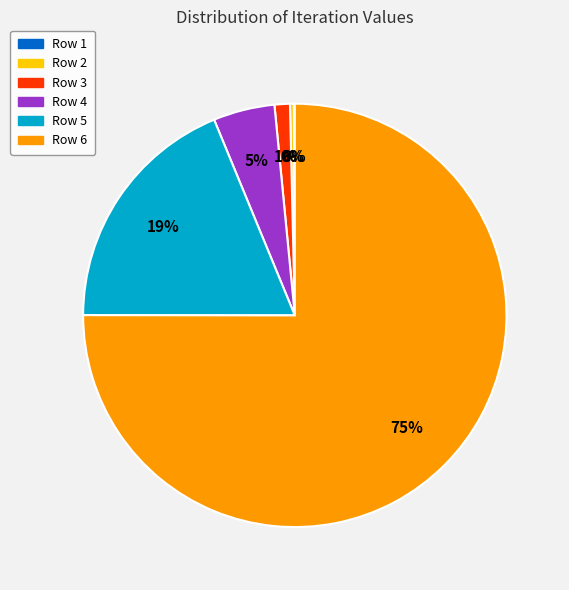

What is the ratio of the value at Row 5 to the value at Row 6?

0.3